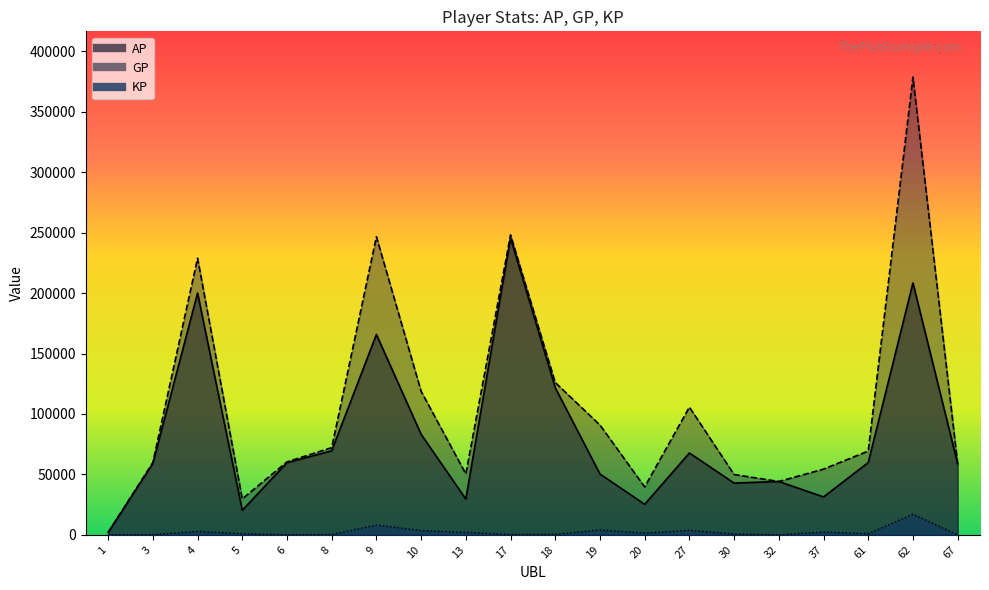

The GP series shows 248161.0 at 17. True or false?

True